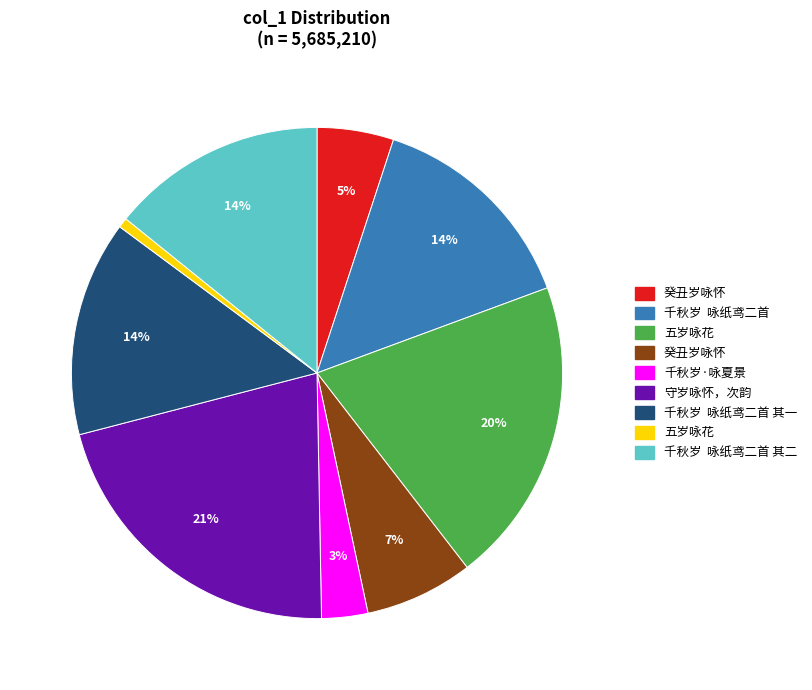

How many slices are in this pie chart?

9